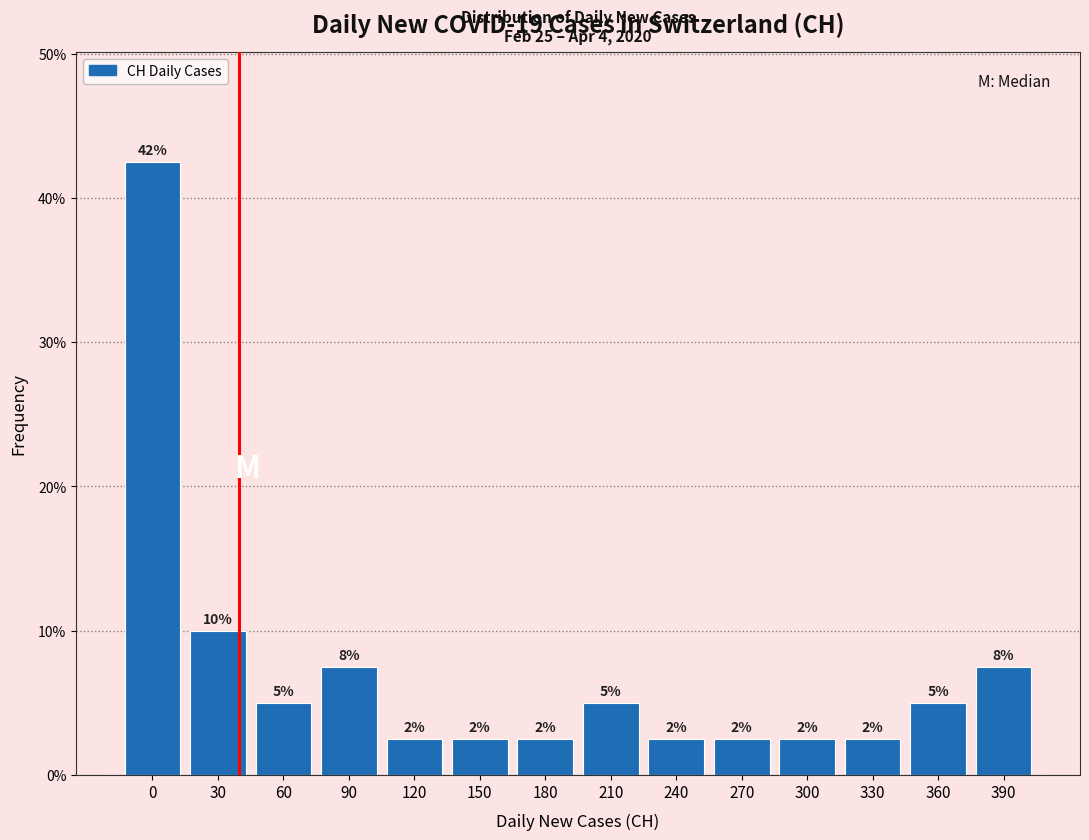

Are the bars horizontal?

No